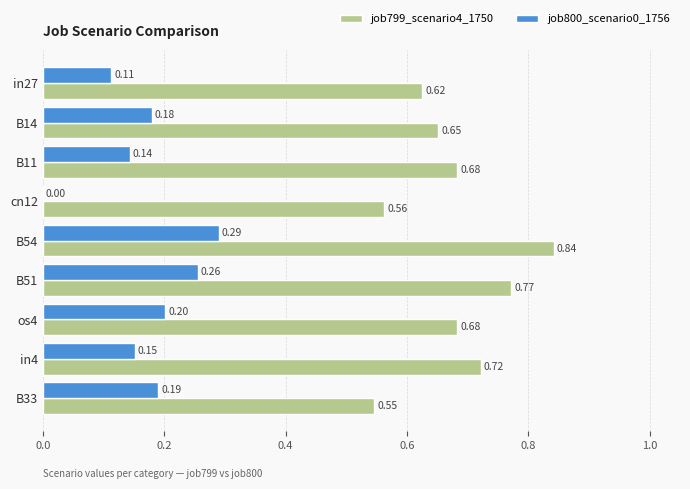

What is the sum of all job799_scenario4_1750 values?

6.1